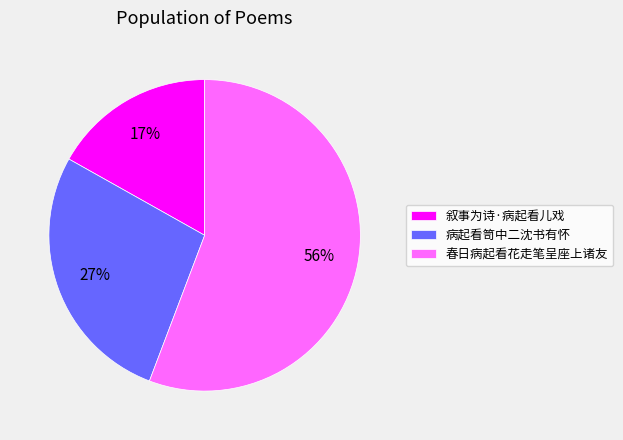

What is the ratio of the value at 春日病起看花走笔呈座上诸友 to the value at 叙事为诗·病起看儿戏?

3.3